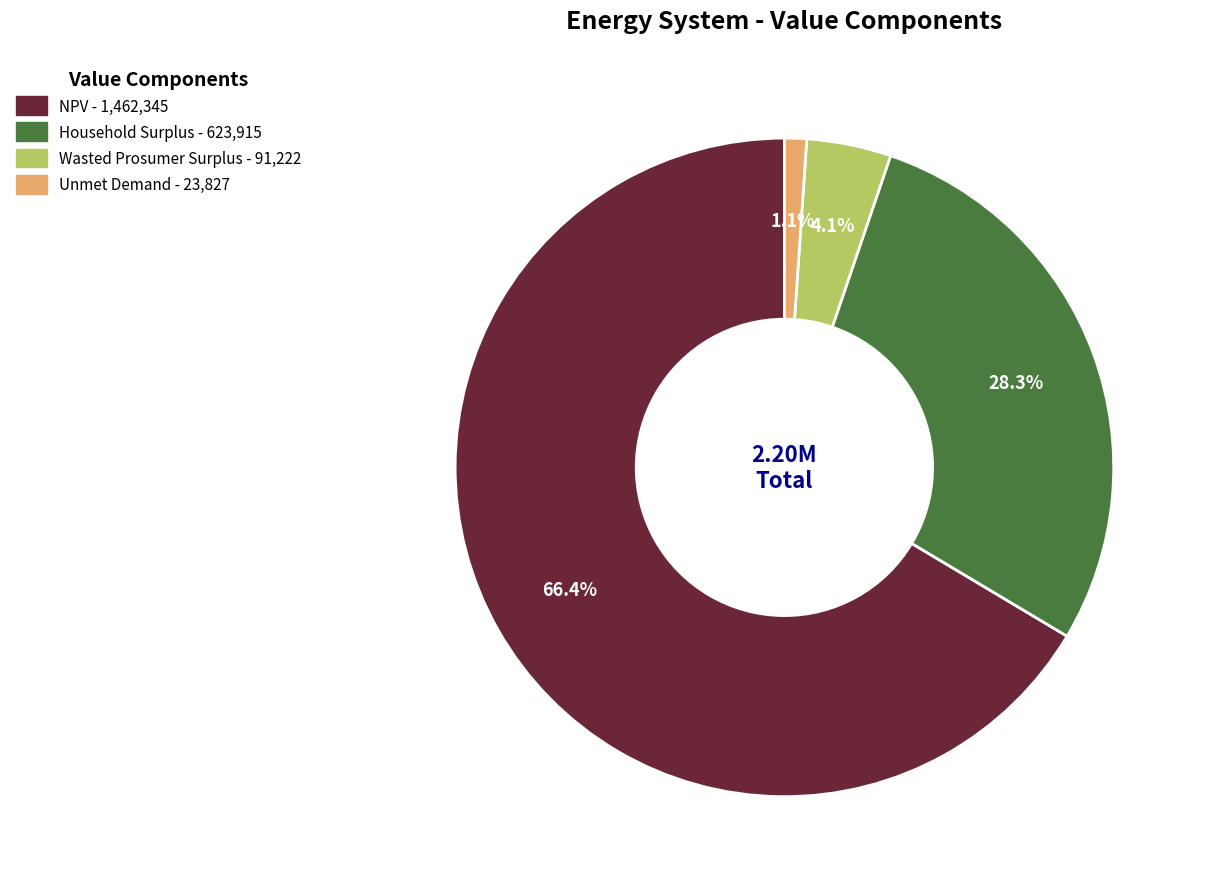

Does any single category account for the majority?

Yes